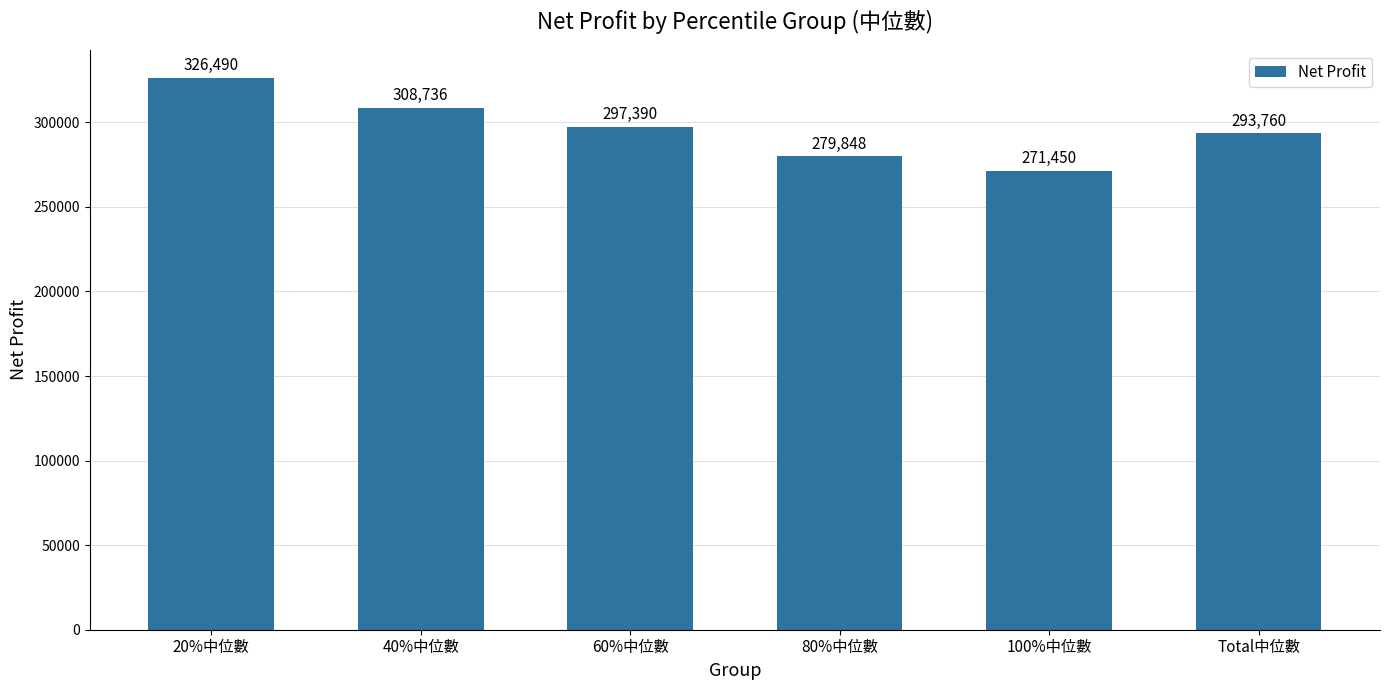

What is the approximate value at 100%中位數?

271450.0